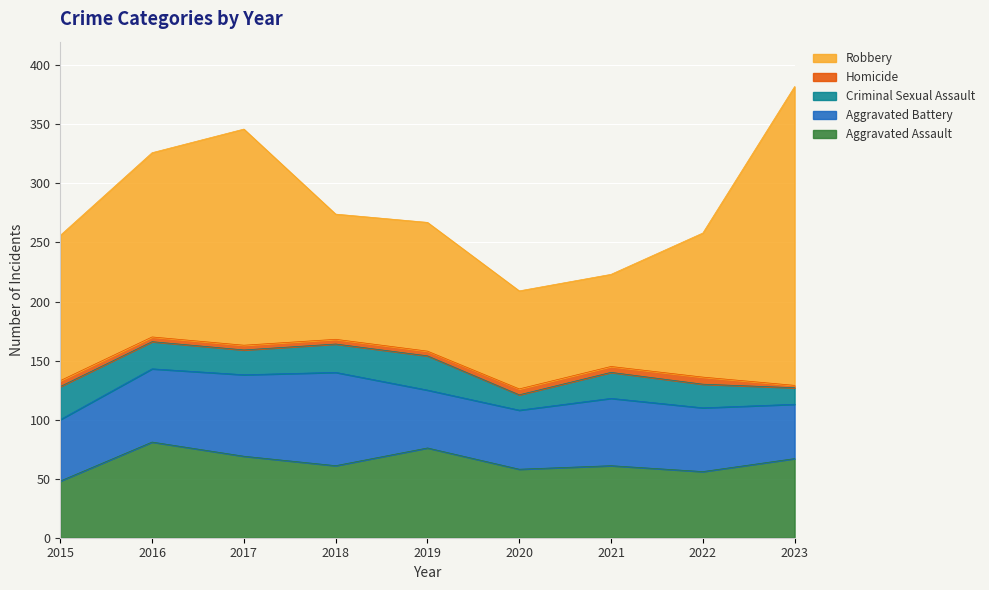

What is the highest value of the Homicide series?

6